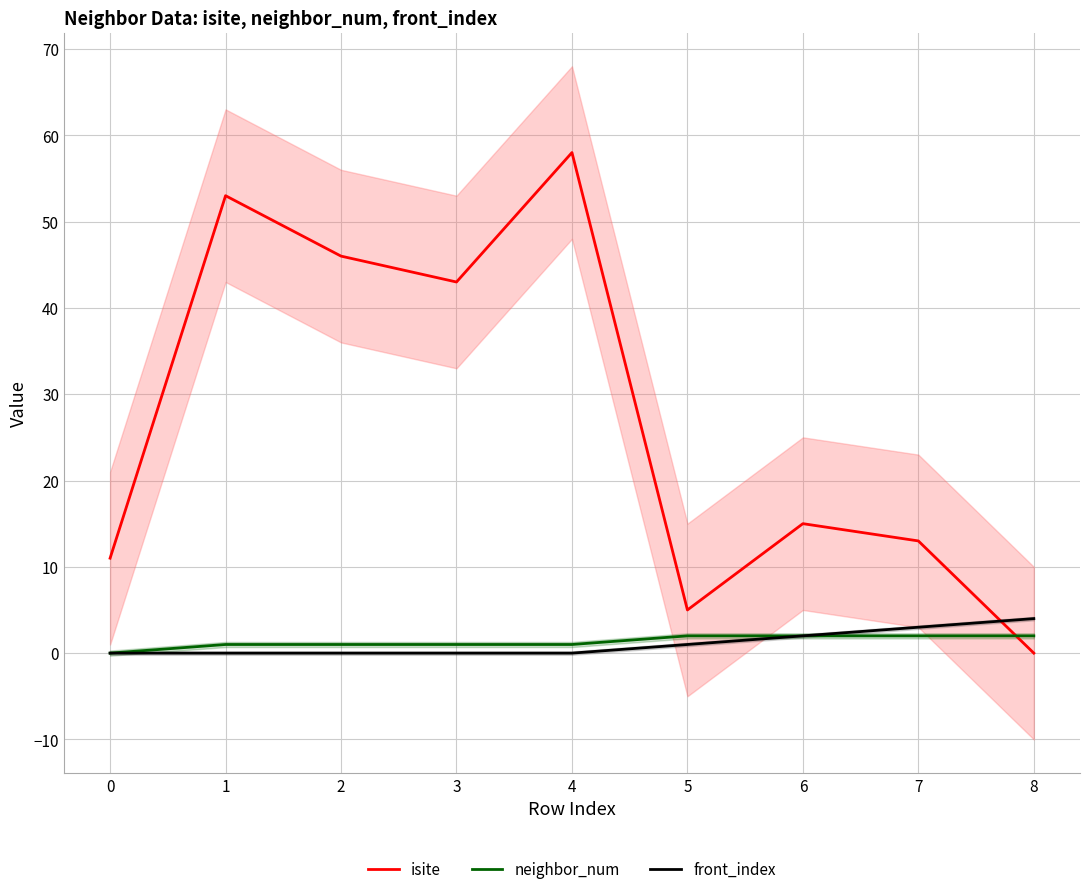

How many lines are shown in the chart?

3